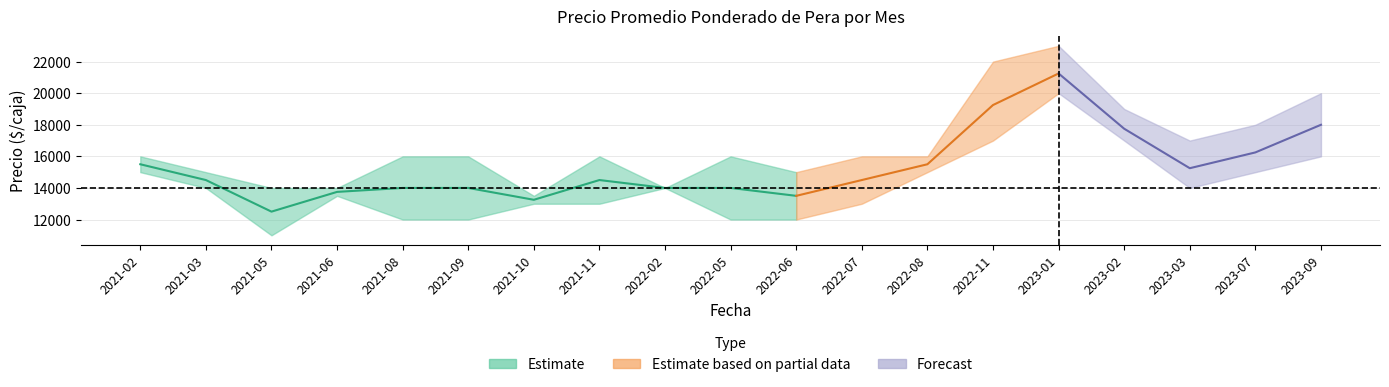

Reading left to right, what are all the values shown in this chart?

Precio promedio ponderado: 15500	14500	12500	13750	14000	14000	13250	14500	14000	14000	13500	14500	15500	19250	21250	17750	15250	16250	18000
Precio máximo: 16000	15000	14000	14000	16000	16000	13500	16000	14000	16000	15000	16000	16000	22000	23000	19000	17000	18000	20000
Precio mínimo: 15000	14000	11000	13500	12000	12000	13000	13000	14000	12000	12000	13000	15000	17000	20000	17000	14000	15000	16000